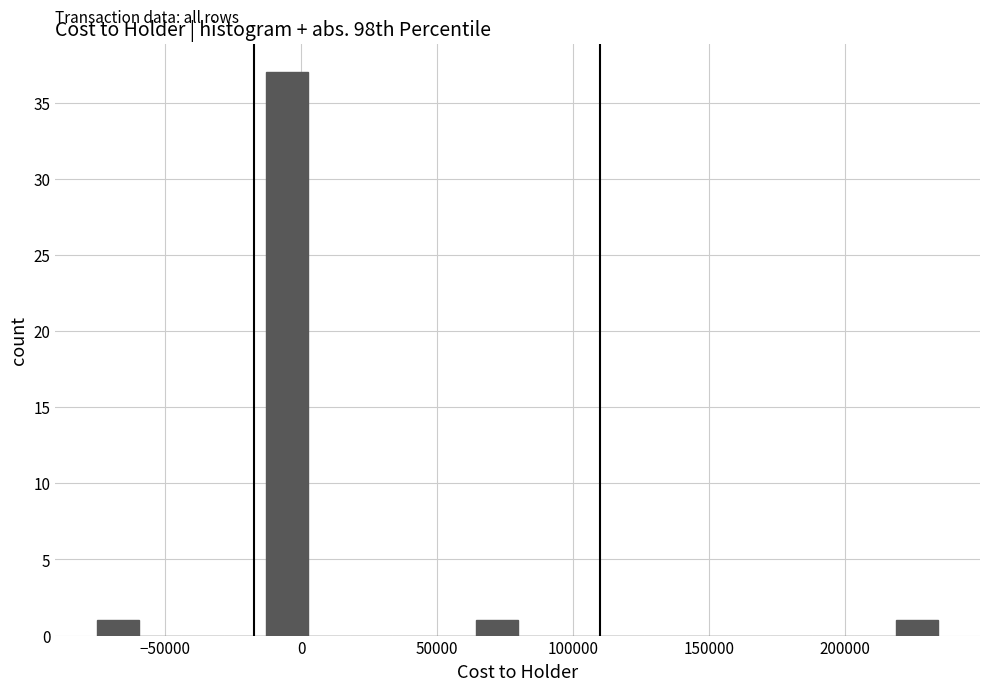

Read against the x-axis, roughly where is the centre of the tallest bar?

-5000